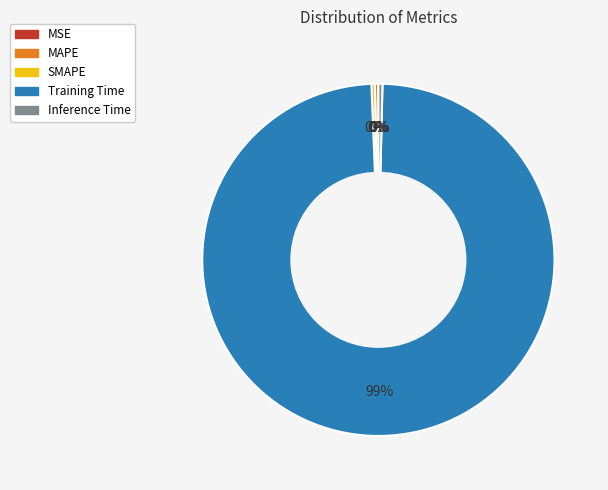

Between Training Time and MAPE, which is larger?

Training Time